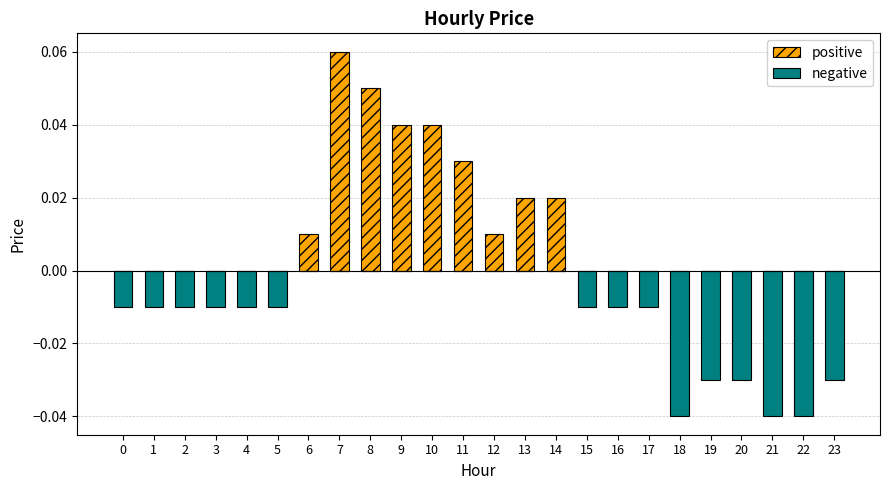

True or false: positive has a value of 0.0 at 13.

False